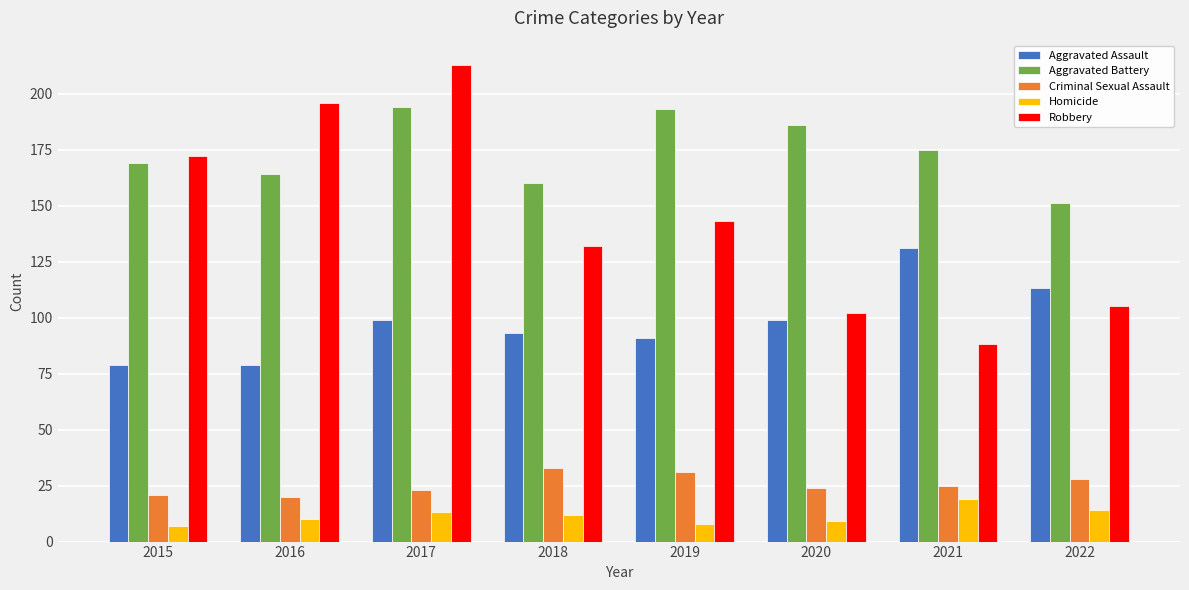

How many distinct data groups are displayed?

5